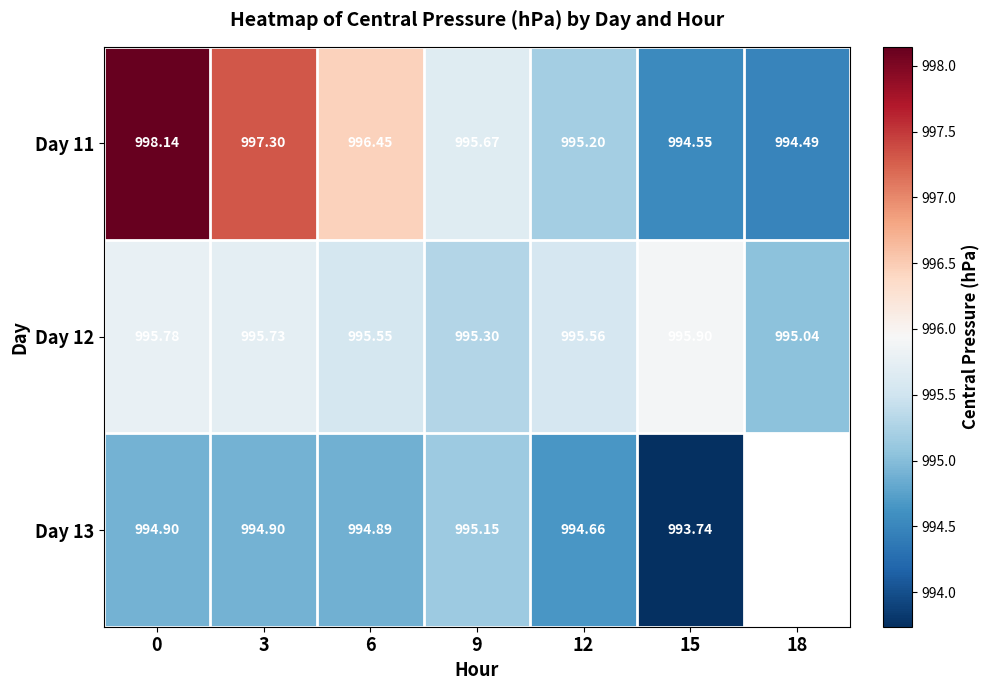

How many data points does each series have?

7